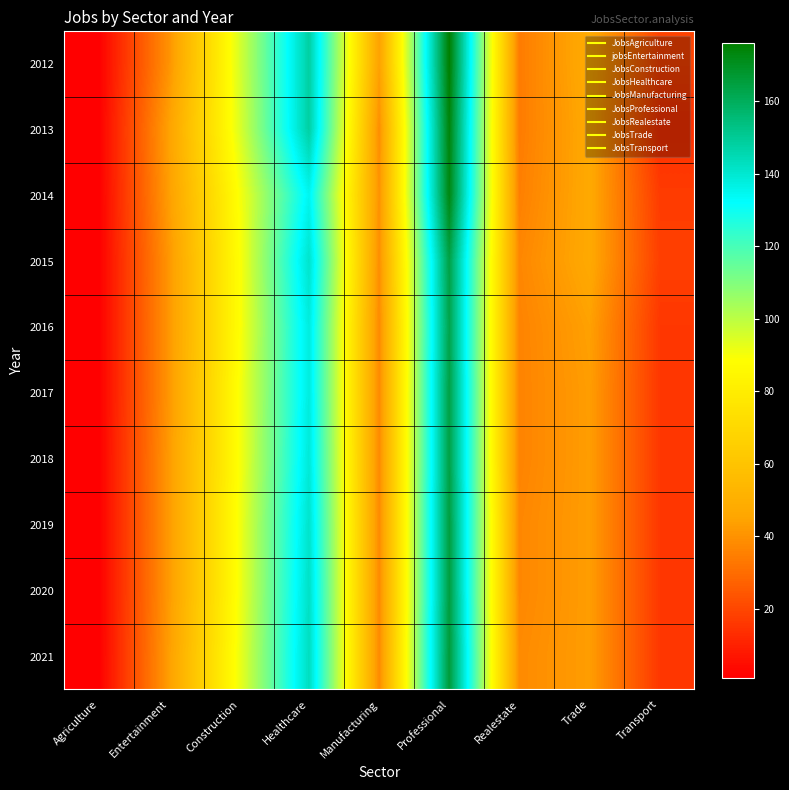

Reading left to right, what are all the values shown in this chart?

2012: Agriculture=1	Entertainment=40	Construction=95	Healthcare=148	Manufacturing=44	Professional=176	Realestate=34	Trade=48	Transport=19
2013: Agriculture=1	Entertainment=44	Construction=94	Healthcare=148	Manufacturing=39	Professional=174	Realestate=34	Trade=47	Transport=14
2014: Agriculture=1	Entertainment=43	Construction=89	Healthcare=135	Manufacturing=40	Professional=173	Realestate=35	Trade=47	Transport=17
2015: Agriculture=1	Entertainment=41	Construction=88	Healthcare=141	Manufacturing=39	Professional=164	Realestate=37	Trade=47	Transport=18
2016: Agriculture=1	Entertainment=41	Construction=88	Healthcare=138	Manufacturing=38	Professional=163	Realestate=36	Trade=44	Transport=16
2017: Agriculture=1	Entertainment=41	Construction=89	Healthcare=138	Manufacturing=38	Professional=164	Realestate=36	Trade=43	Transport=16
2018: Agriculture=1	Entertainment=42	Construction=89	Healthcare=139	Manufacturing=38	Professional=164	Realestate=36	Trade=43	Transport=16
2019: Agriculture=1	Entertainment=42	Construction=90	Healthcare=141	Manufacturing=38	Professional=165	Realestate=37	Trade=43	Transport=16
2020: Agriculture=1	Entertainment=42	Construction=90	Healthcare=142	Manufacturing=38	Professional=165	Realestate=37	Trade=43	Transport=16
2021: Agriculture=1	Entertainment=43	Construction=91	Healthcare=143	Manufacturing=38	Professional=166	Realestate=38	Trade=43	Transport=16